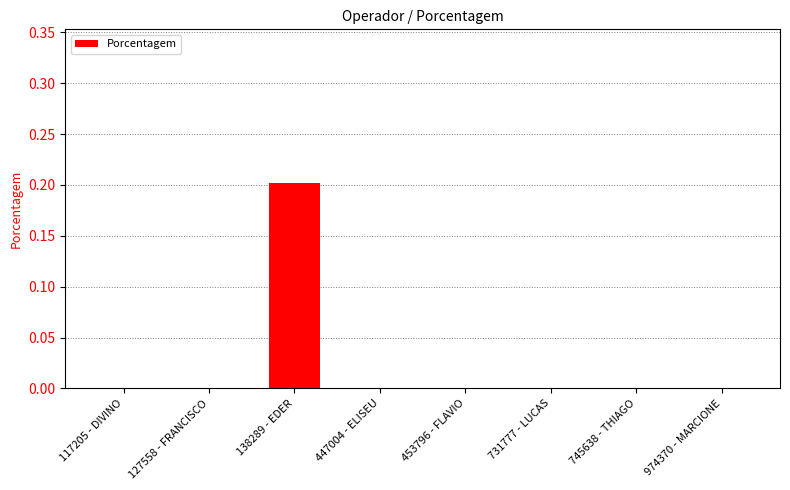

Does the chart contain stacked bars?

No